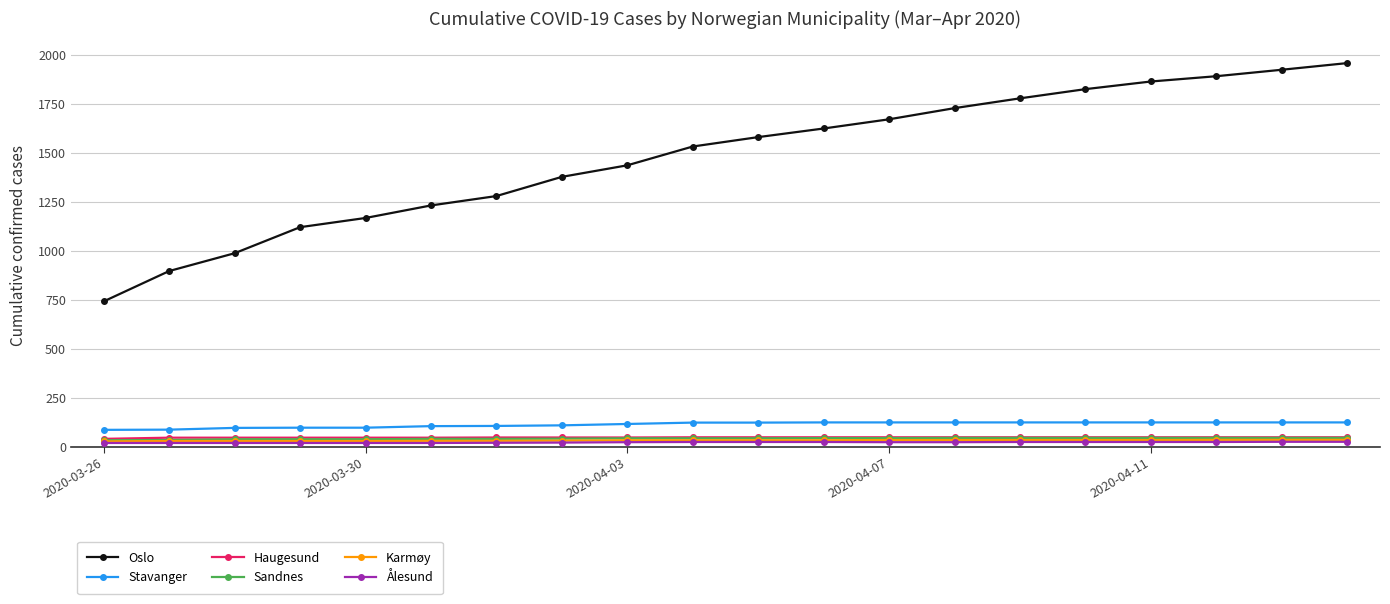

Which series has the largest range (max minus min)?

Oslo